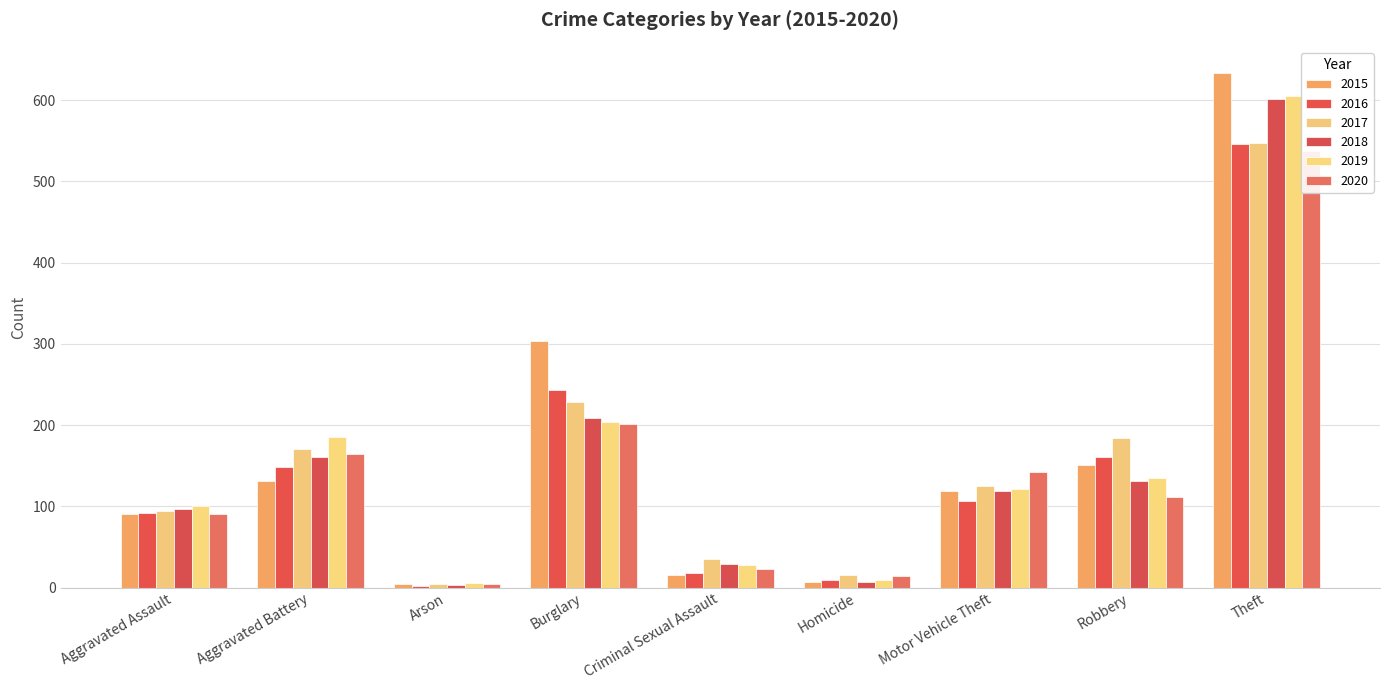

At how many categories does at least one series exceed 317?

1